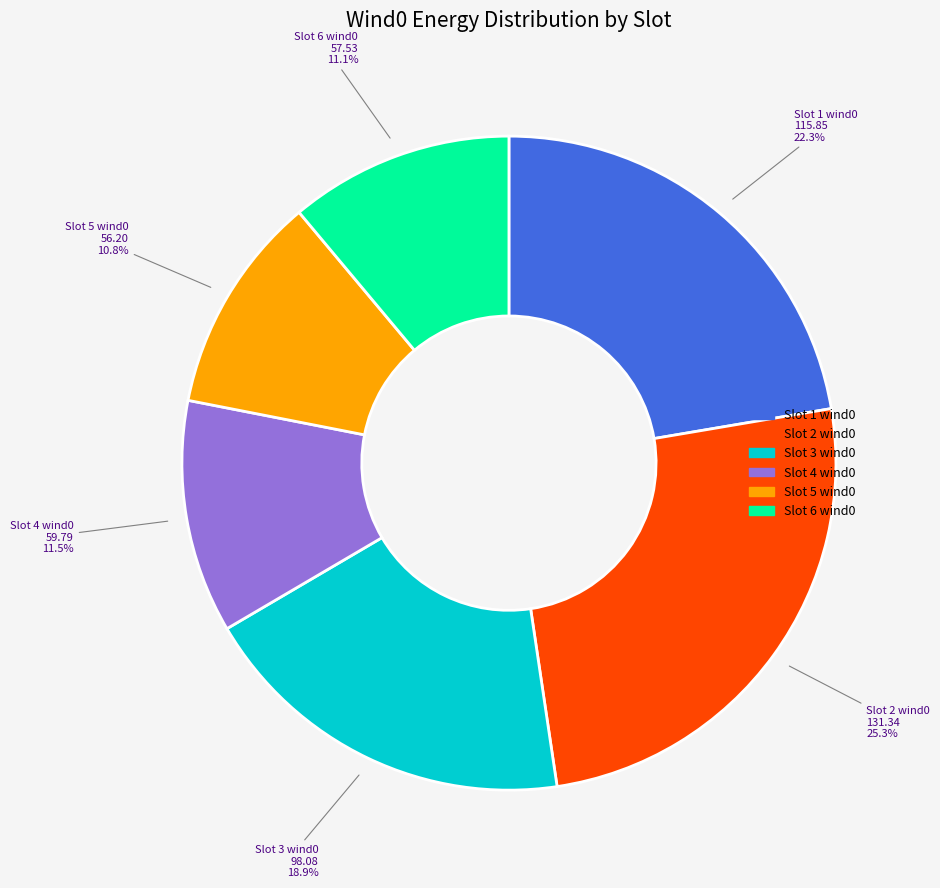

How many slices are in this pie chart?

6